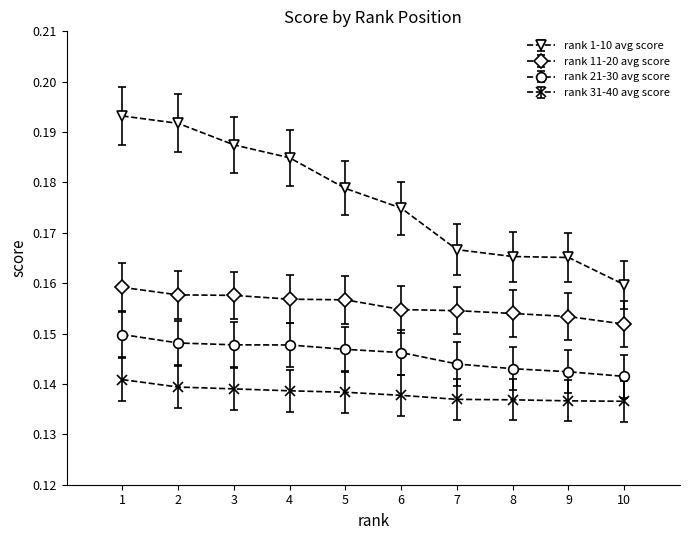

What is the sum of the rank 11-20 avg score values at 4 and 5?

0.3